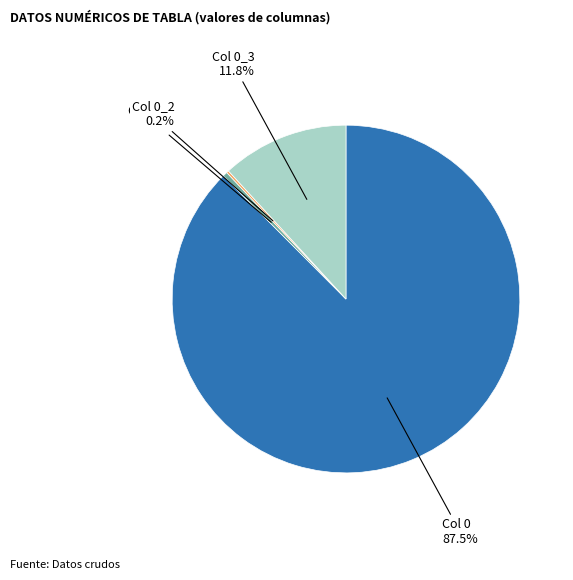

Is there any slice that represents more than half of the pie?

Yes